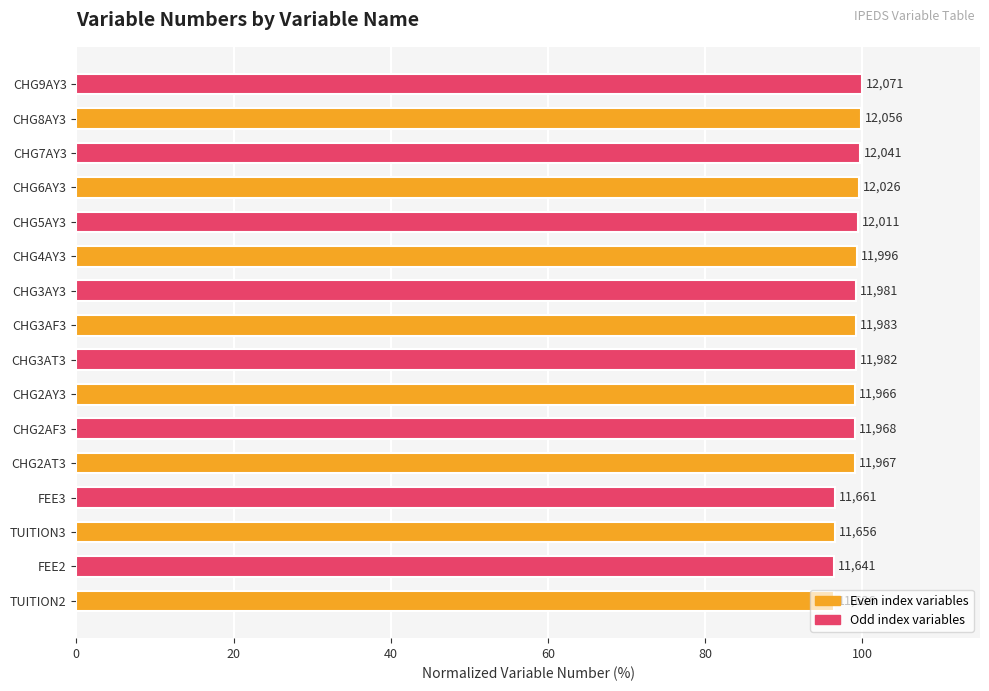

Does the chart contain any negative values?

No